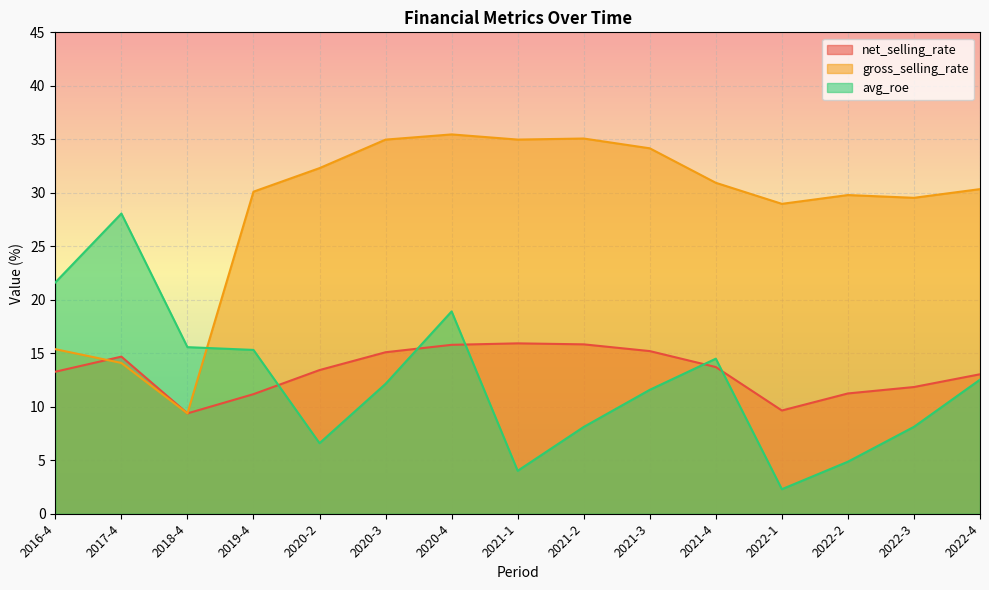

Where does the net_selling_rate series first go above 13?

2016-4